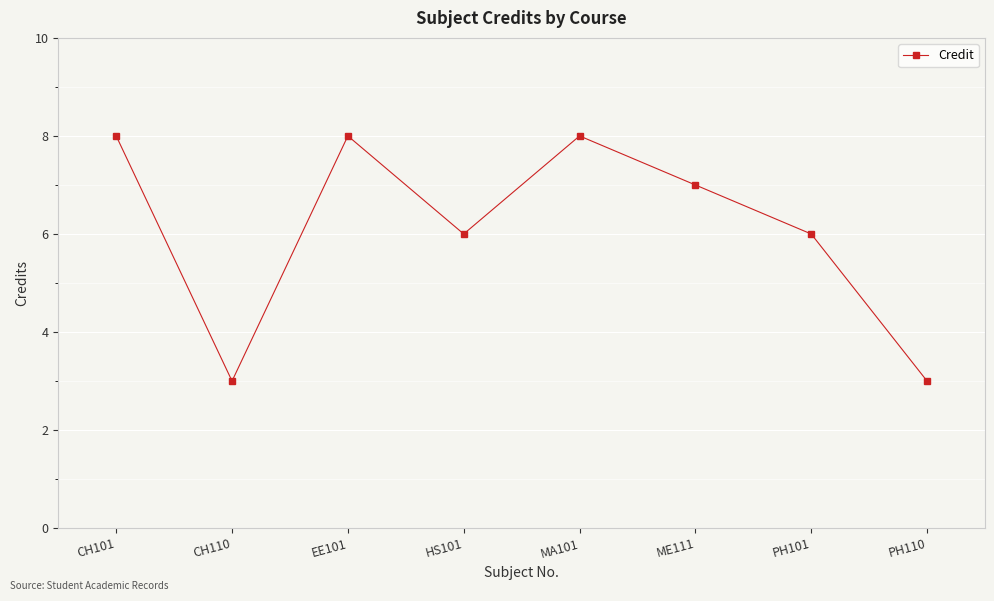

What is the difference between the maximum and second lowest values?

5